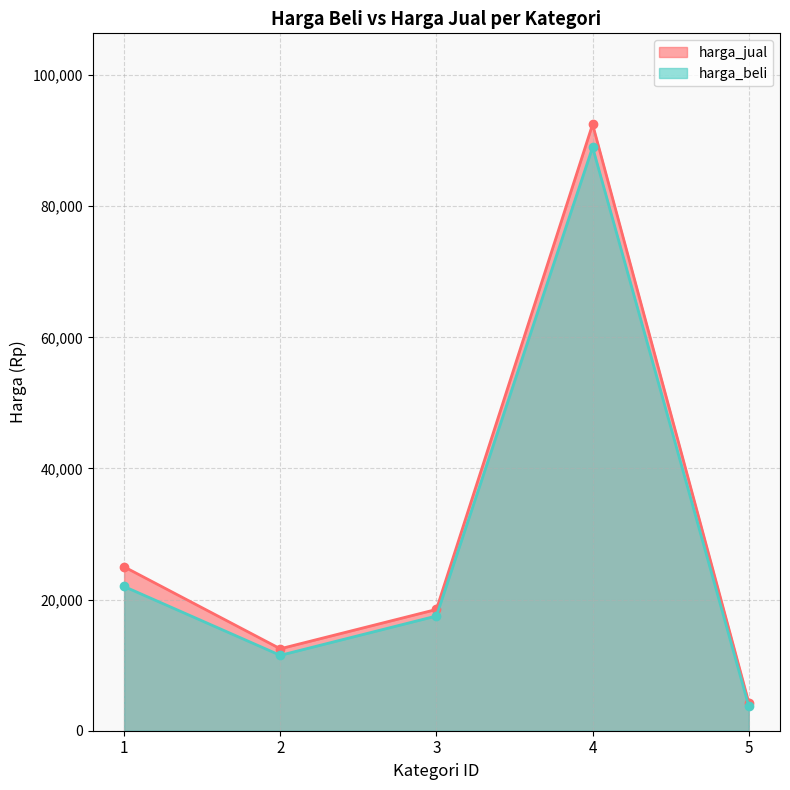

Rank the series by their average value, from highest to lowest.

harga_jual, harga_beli